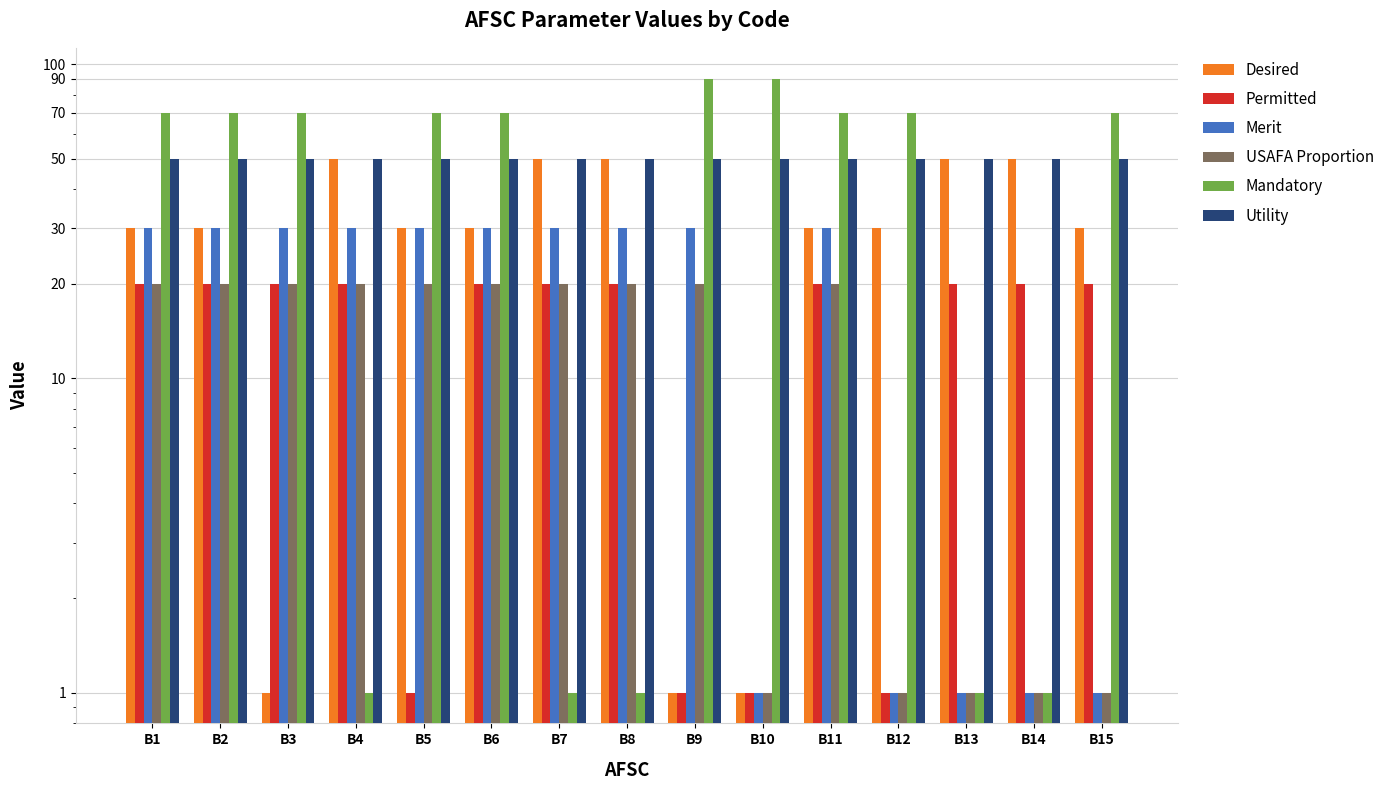

List the labels in order of USAFA Proportion value, largest first.

B1, B2, B3, B4, B5, B6, B7, B8, B9, B11, B10, B12, B13, B14, B15